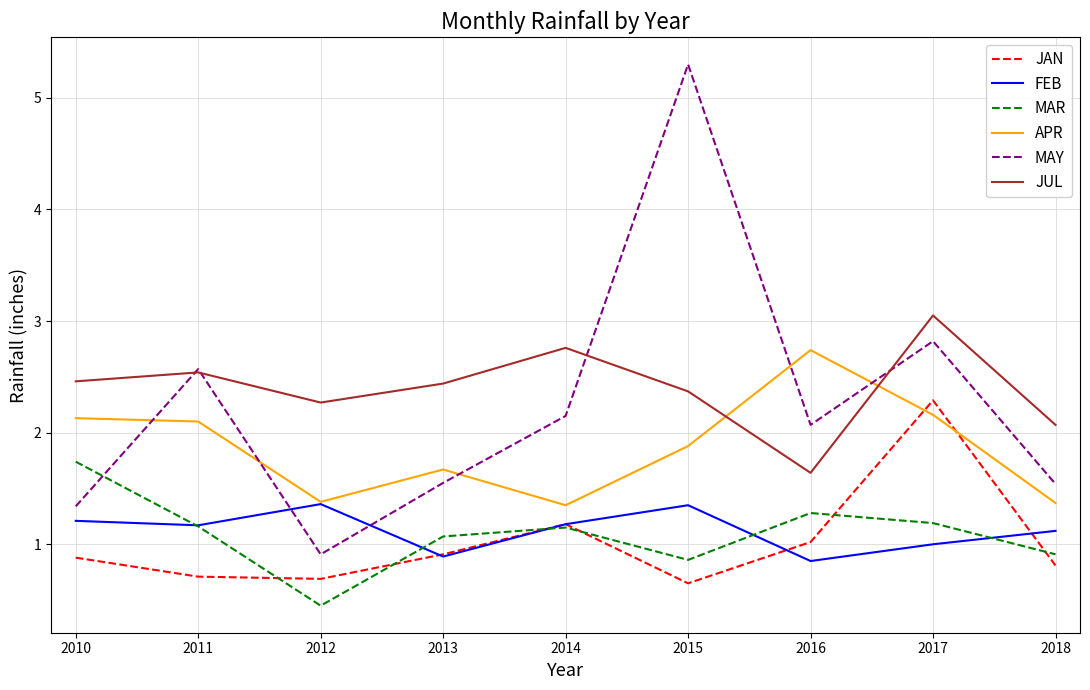

In JAN, how many points are lower than both neighbors (excluding endpoints)?

2